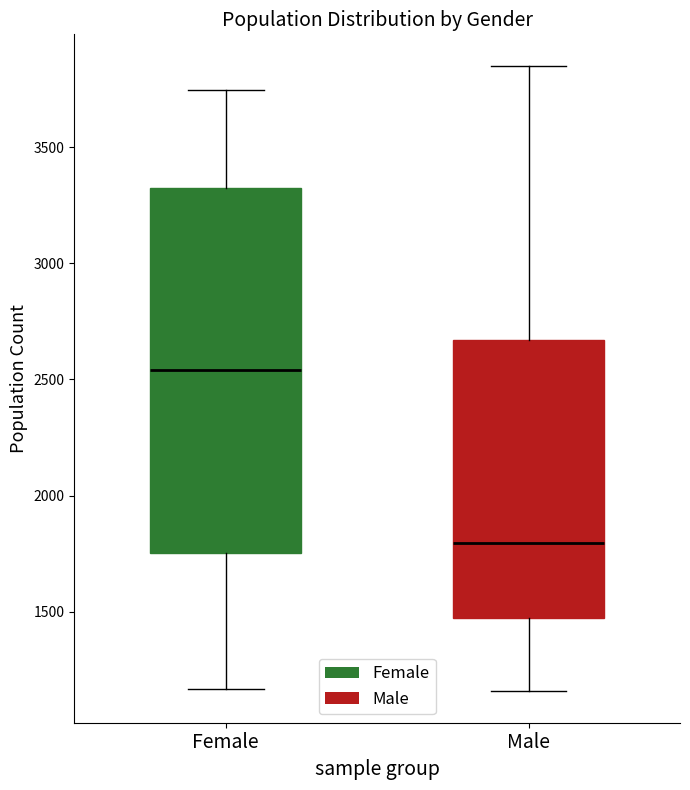

Which box's median line is the highest?

Female